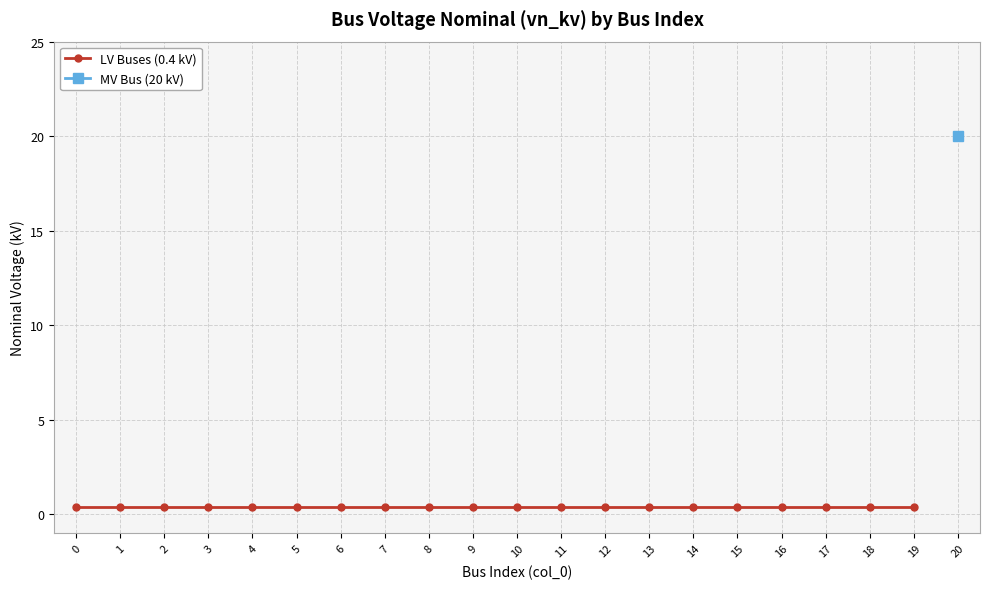

Read the value at 11.

0.4